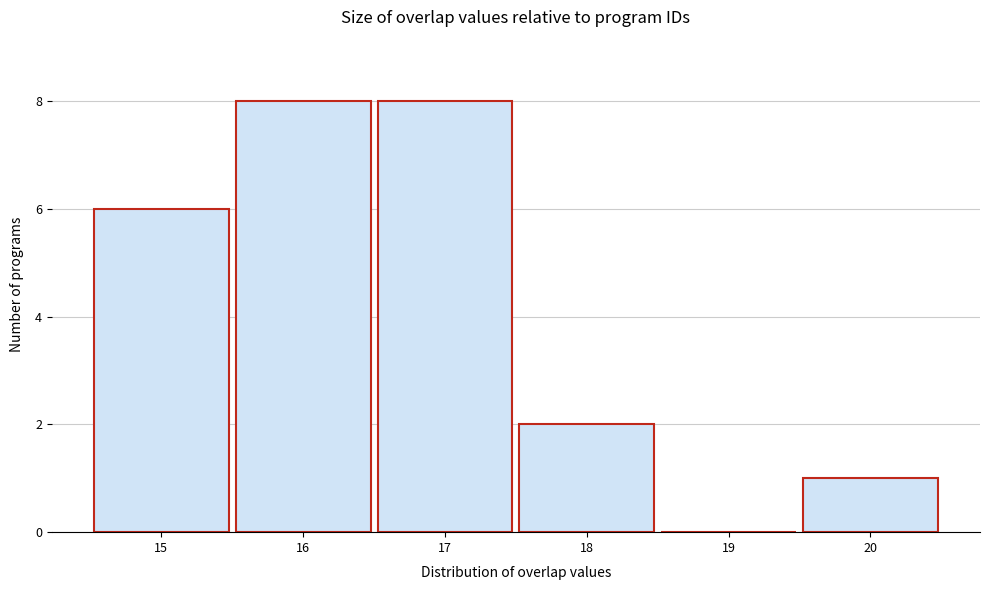

Reading left to right, transcribe this chart: for each bar, give the range it covers on the x-axis and its height. The values are not printed on the chart, so give them approximately, as read against the axis.

14.5 to 15.5: 6
15.5 to 16.5: 8
16.5 to 17.5: 8
17.5 to 18.5: 2
18.5 to 19.5: 0
19.5 to 20.5: 1